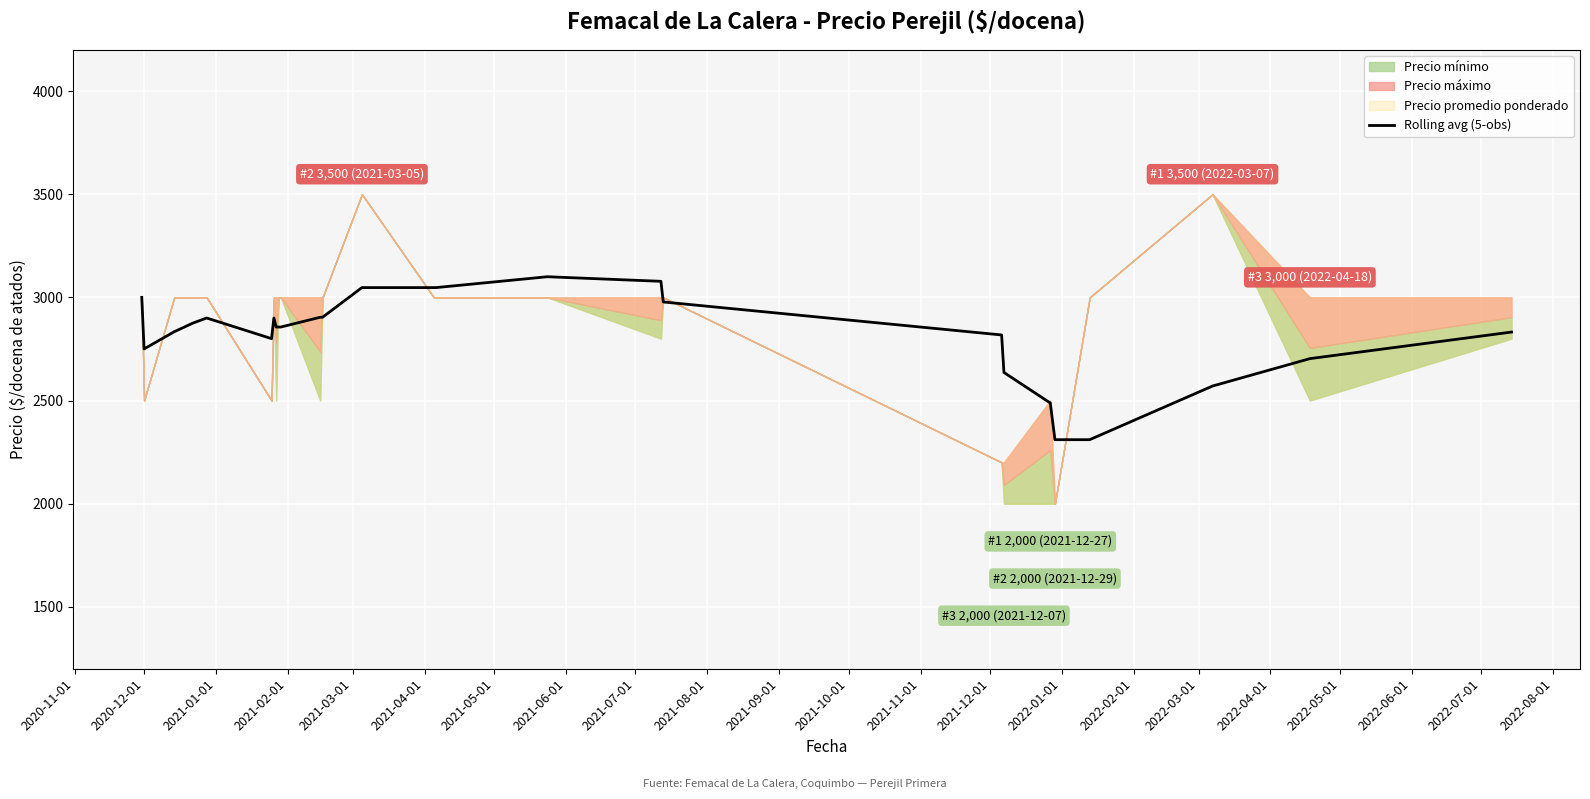

Between 2022-08-01 and 2022-01-01, which is larger?

2022-01-01